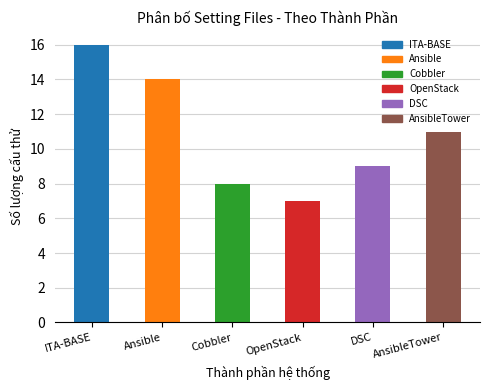

List the labels in order of value, largest first.

ITA-BASE, Ansible, AnsibleTower, DSC, Cobbler, OpenStack